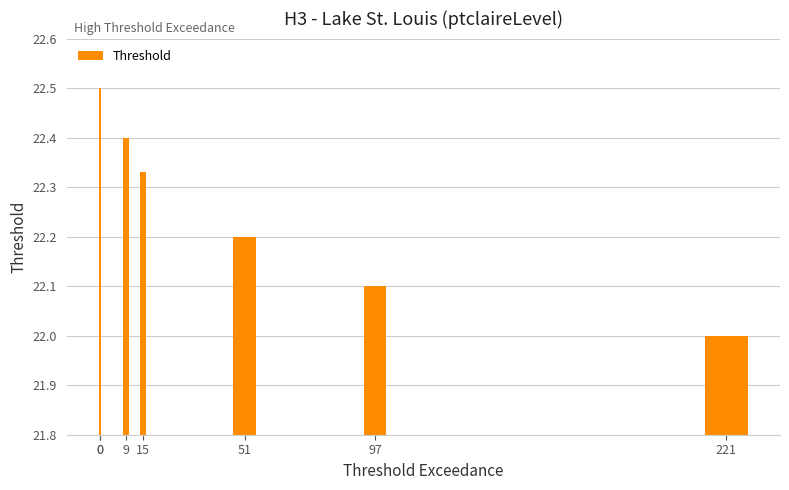

Rank the categories by value from lowest to highest.

221, 97, 51, 15, 9, 0, 0